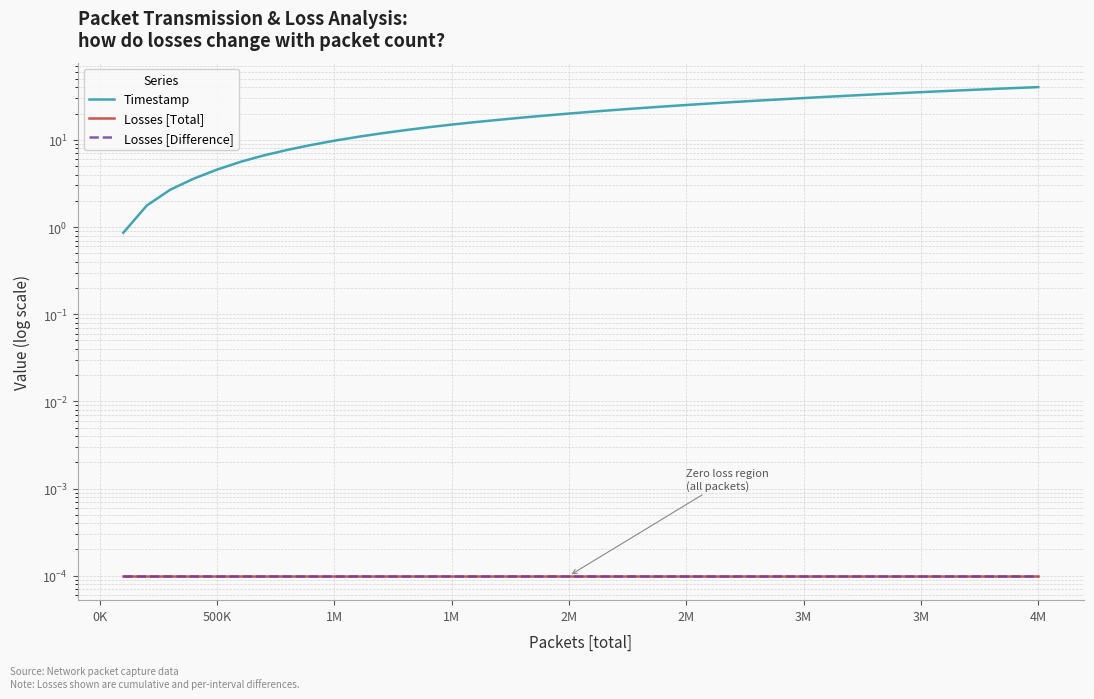

Which series has the largest total across all categories?

Timestamp